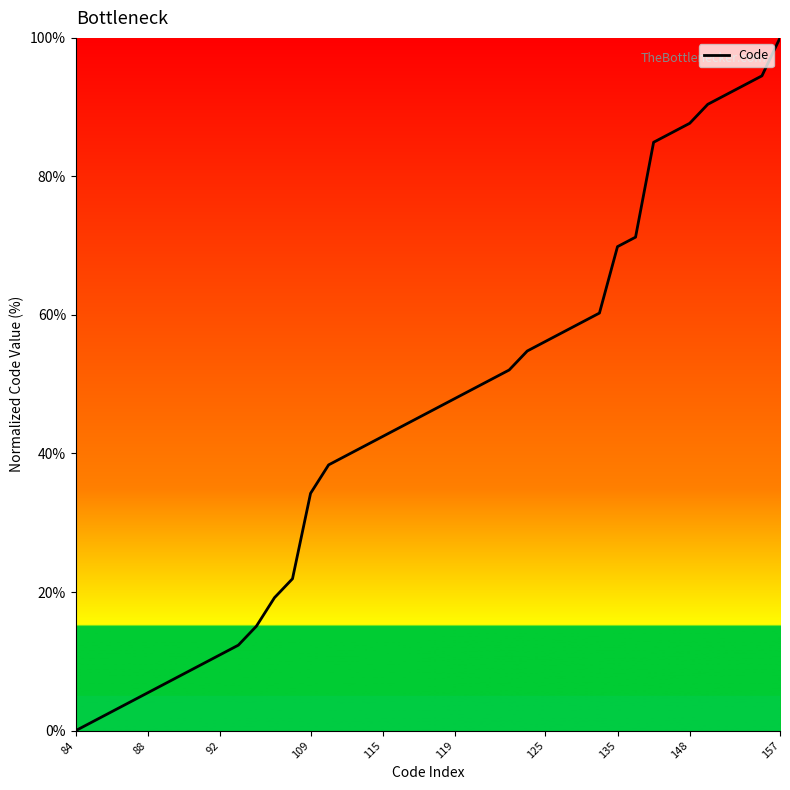

What is the difference between the maximum and minimum values?

100.0